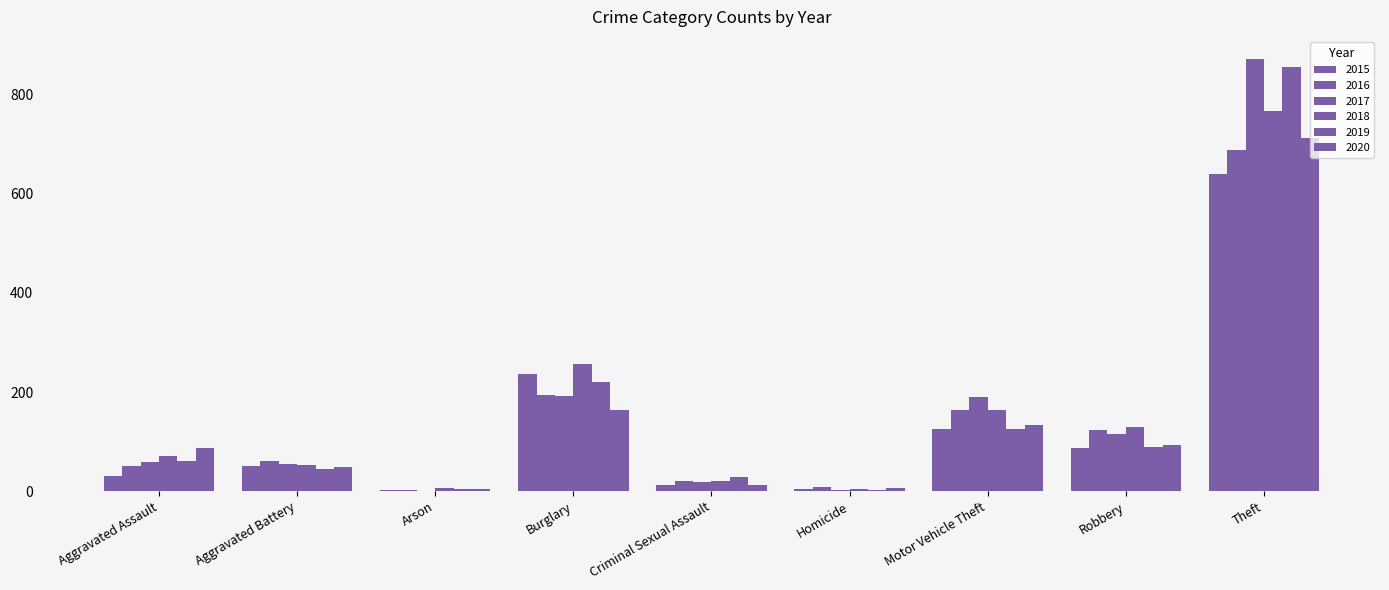

How many distinct data groups are displayed?

6